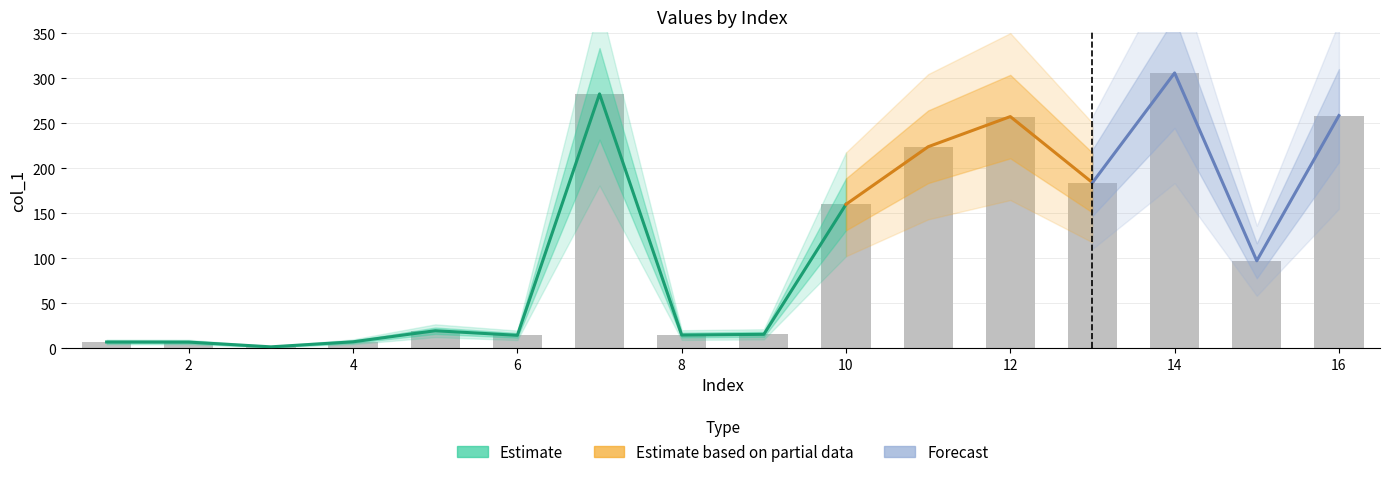

Reading right to left, list all the values displayed in this chart.

16=258.7	15=97.4	14=306.1	13=184.2	12=257.6	11=224.1	10=160.1	9=15.7	8=14.9	7=282.8	6=14.6	5=19.7	4=7.4	3=1.8	2=7.1	1=7.2